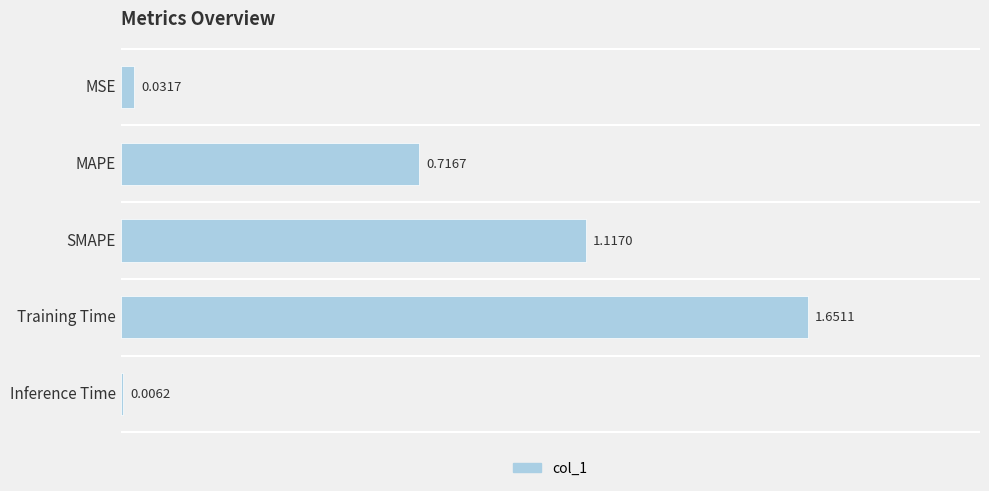

What is the label of the 1st bar from the bottom?

Inference Time